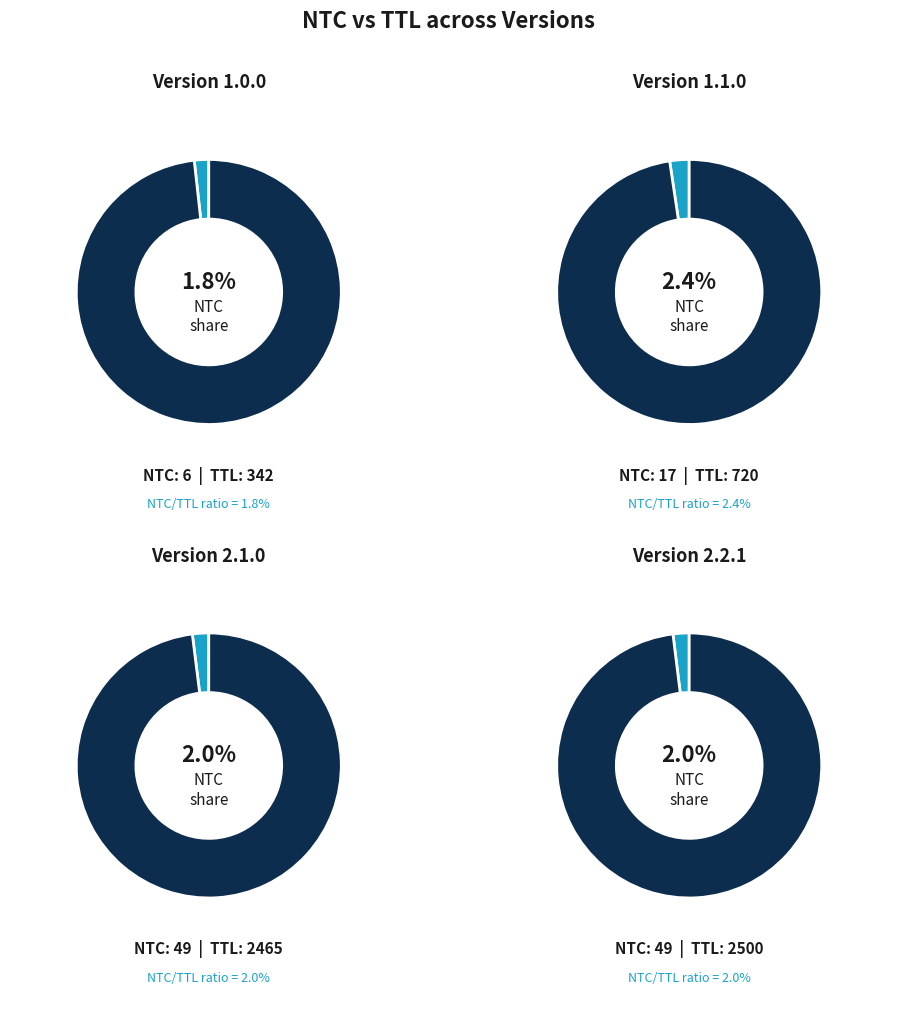

Which slice is the smallest?

ntc